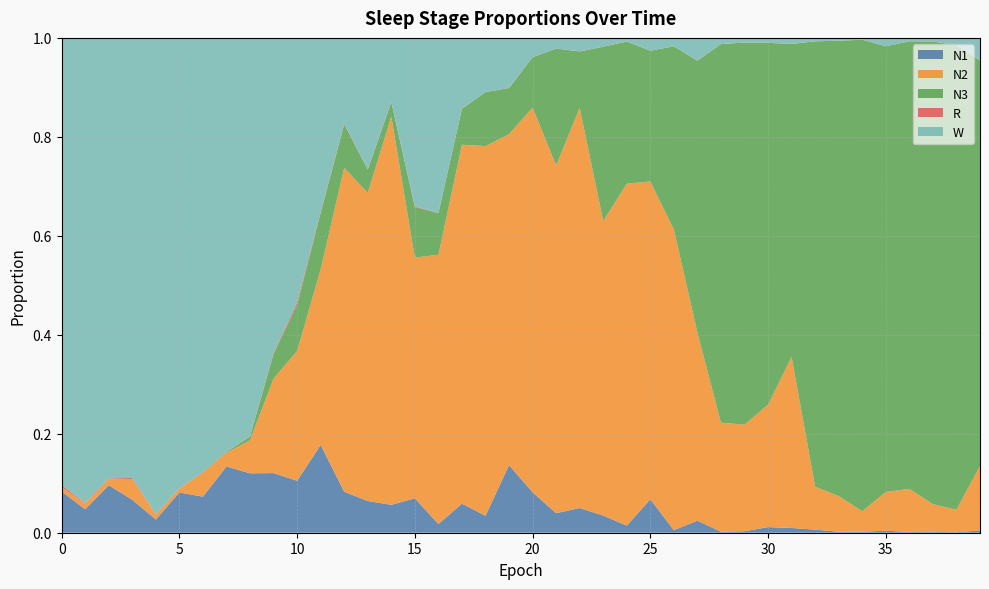

Reading left to right, transcribe all the data shown in this chart.

N1: 0=0.1	1=0.0	2=0.1	3=0.1	4=0.0	5=0.1	6=0.1	7=0.1	8=0.1	9=0.1	10=0.1	11=0.2	12=0.1	13=0.1	14=0.1	15=0.1	16=0.0	17=0.1	18=0.0	19=0.1	20=0.1	21=0.0	22=0.0	23=0.0	24=0.0	25=0.1	26=0.0	27=0.0	28=0.0	29=0.0	30=0.0	31=0.0	32=0.0	33=0.0	34=0.0	35=0.0	36=0.0	37=0.0	38=0.0	39=0.0
N2: 0=0.0	1=0.0	2=0.0	3=0.0	4=0.0	5=0.0	6=0.0	7=0.0	8=0.1	9=0.2	10=0.3	11=0.4	12=0.7	13=0.6	14=0.8	15=0.5	16=0.5	17=0.7	18=0.7	19=0.7	20=0.8	21=0.7	22=0.8	23=0.6	24=0.7	25=0.6	26=0.6	27=0.4	28=0.2	29=0.2	30=0.2	31=0.3	32=0.1	33=0.1	34=0.0	35=0.1	36=0.1	37=0.1	38=0.0	39=0.1
N3: 0=0.0	1=0.0	2=0.0	3=0.0	4=0.0	5=0.0	6=0.0	7=0.0	8=0.0	9=0.1	10=0.1	11=0.1	12=0.1	13=0.0	14=0.0	15=0.1	16=0.1	17=0.1	18=0.1	19=0.1	20=0.1	21=0.2	22=0.1	23=0.4	24=0.3	25=0.3	26=0.4	27=0.5	28=0.8	29=0.8	30=0.7	31=0.6	32=0.9	33=0.9	34=1.0	35=0.9	36=0.9	37=0.9	38=0.9	39=0.8
R: 0=0.0	1=0.0	2=0.0	3=0.0	4=0.0	5=0.0	6=0.0	7=0.0	8=0.0	9=0.0	10=0.0	11=0.0	12=0.0	13=0.0	14=0.0	15=0.0	16=0.0	17=0.0	18=0.0	19=0.0	20=0.0	21=0.0	22=0.0	23=0.0	24=0.0	25=0.0	26=0.0	27=0.0	28=0.0	29=0.0	30=0.0	31=0.0	32=0.0	33=0.0	34=0.0	35=0.0	36=0.0	37=0.0	38=0.0	39=0.0
W: 0=0.9	1=0.9	2=0.9	3=0.9	4=1.0	5=0.9	6=0.9	7=0.8	8=0.8	9=0.6	10=0.5	11=0.4	12=0.2	13=0.3	14=0.1	15=0.3	16=0.4	17=0.1	18=0.1	19=0.1	20=0.0	21=0.0	22=0.0	23=0.0	24=0.0	25=0.0	26=0.0	27=0.0	28=0.0	29=0.0	30=0.0	31=0.0	32=0.0	33=0.0	34=0.0	35=0.0	36=0.0	37=0.0	38=0.0	39=0.0